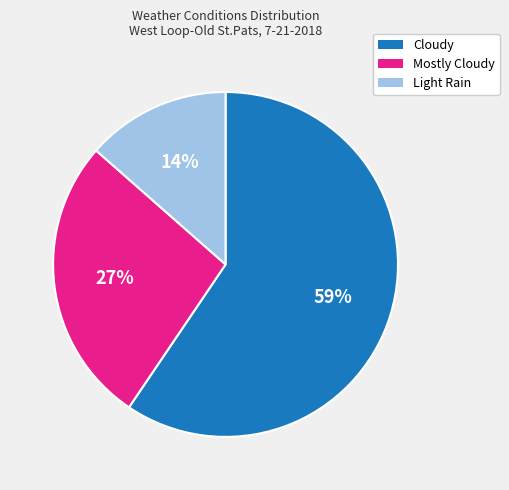

True or false: Light Rain accounts for 19% of the total.

False